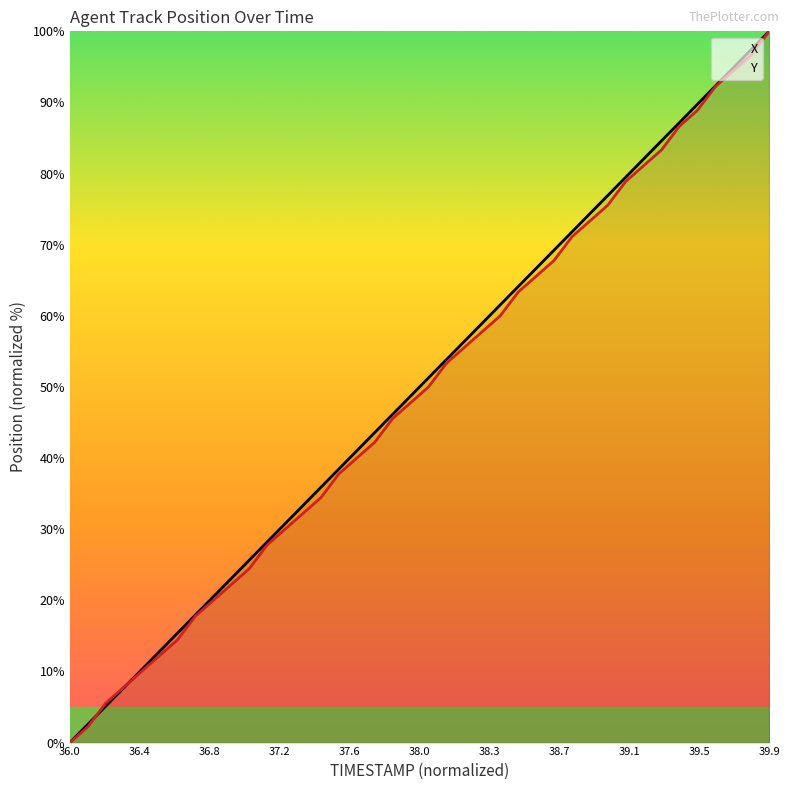

Does the chart display data point markers on the line(s)?

No